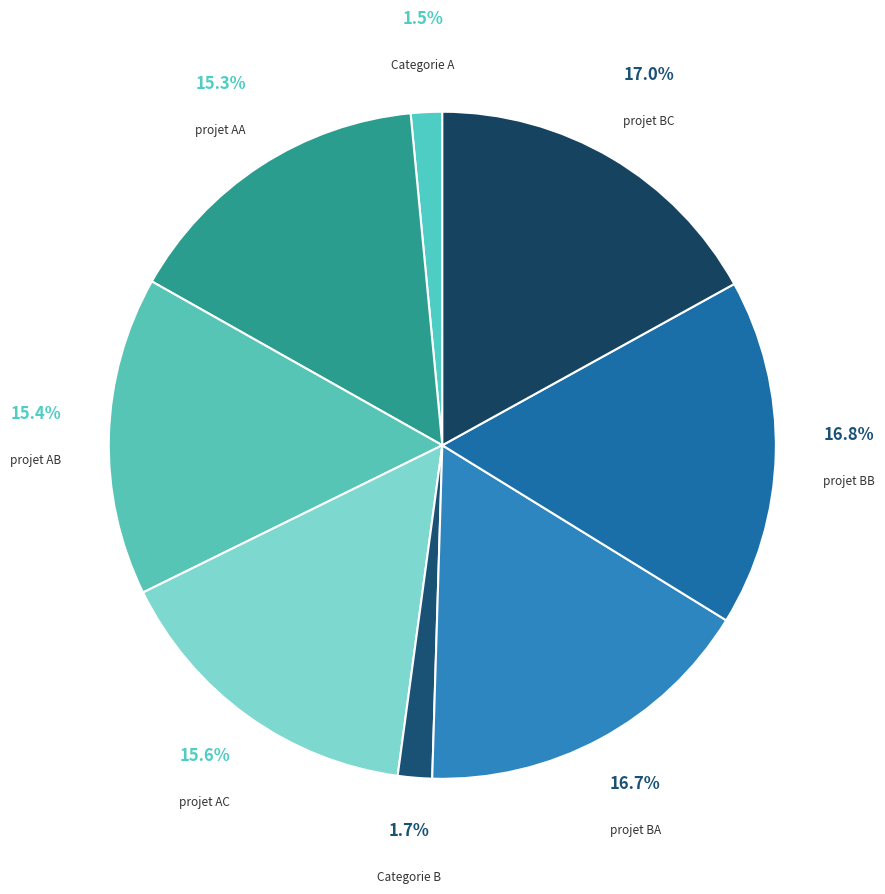

Is there any slice that represents more than half of the pie?

No